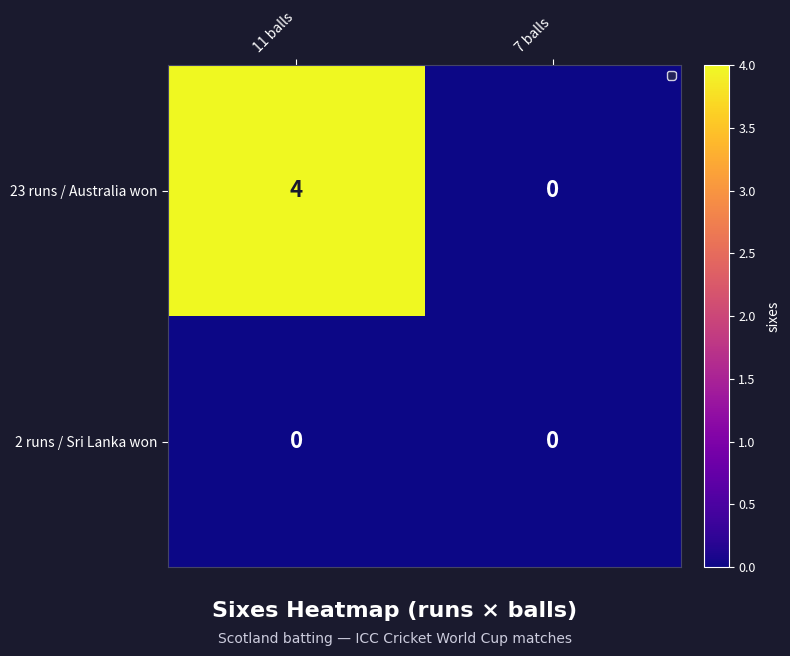

Which category has the highest value across all series?

11 balls